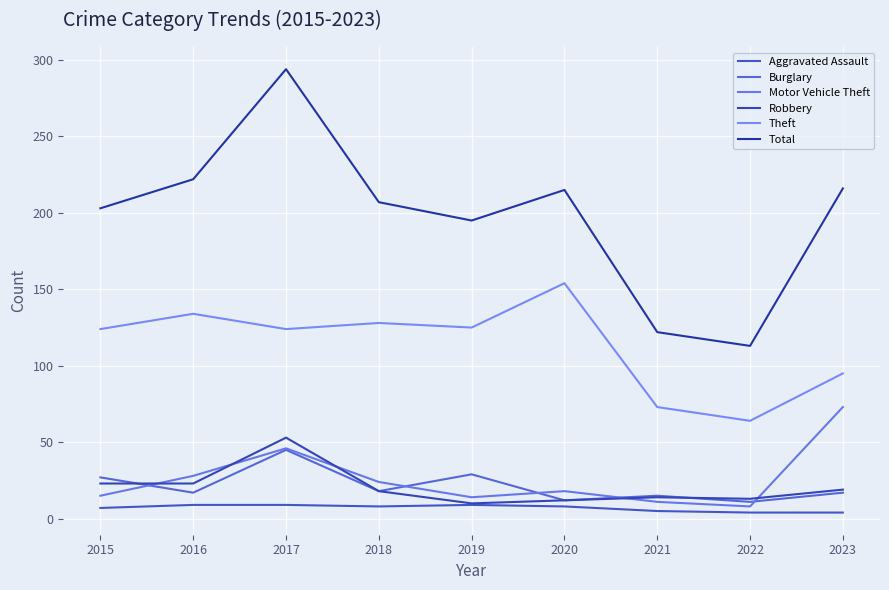

True or false: Robbery has more than 1 points higher than both neighbors.

True